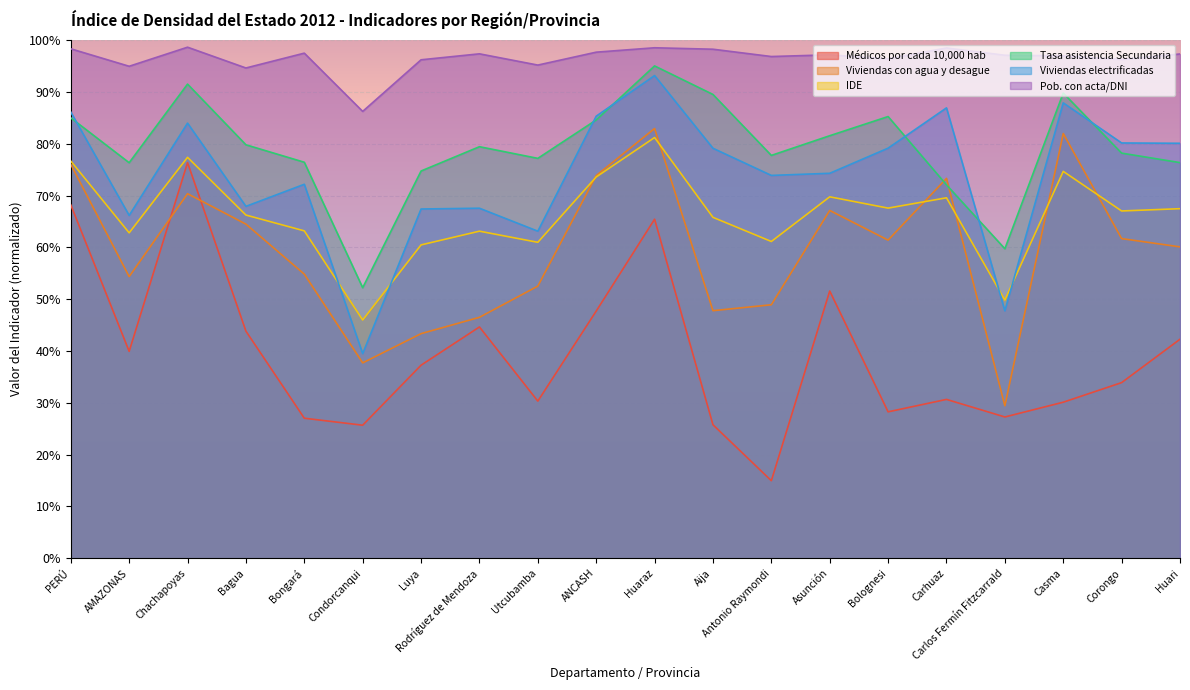

In Médicos por cada 10,000 hab, how many points are lower than both neighbors (excluding endpoints)?

6